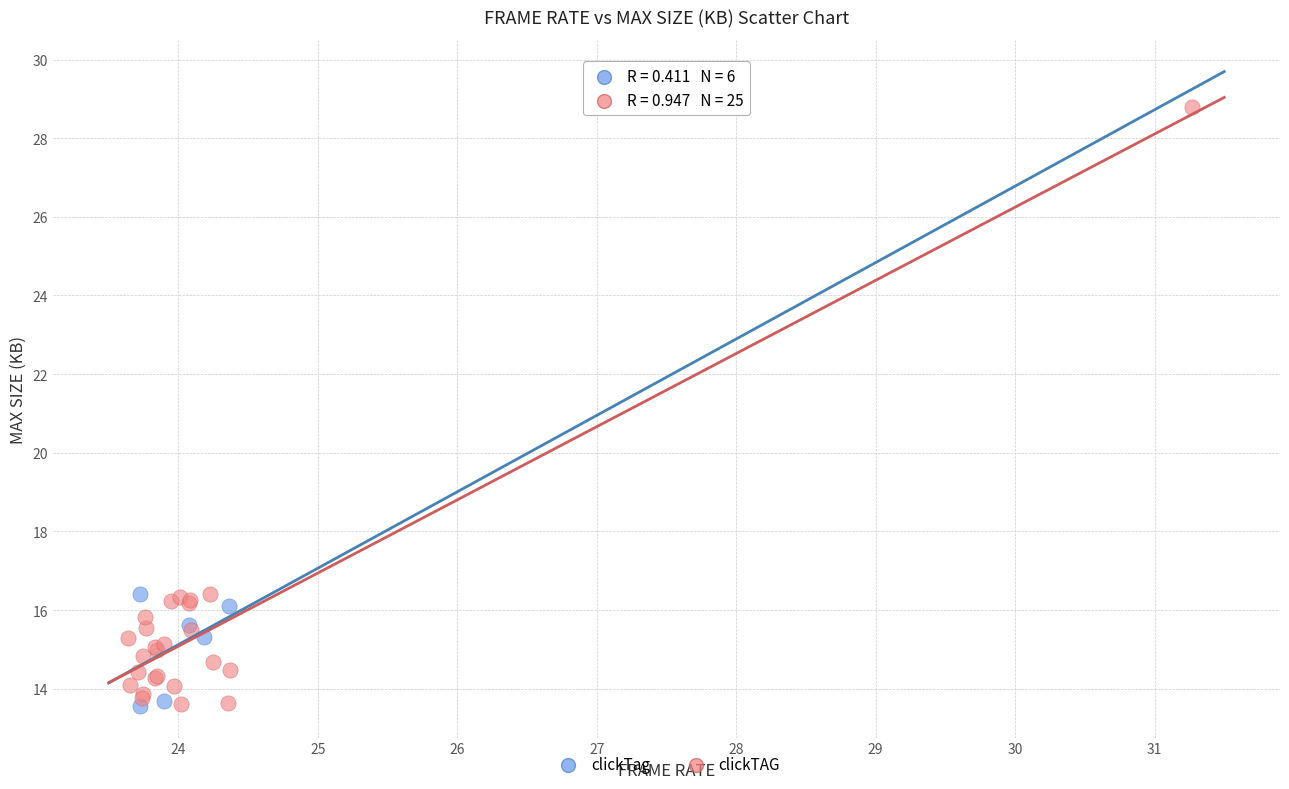

Which series reaches the maximum Y coordinate?

clickTAG